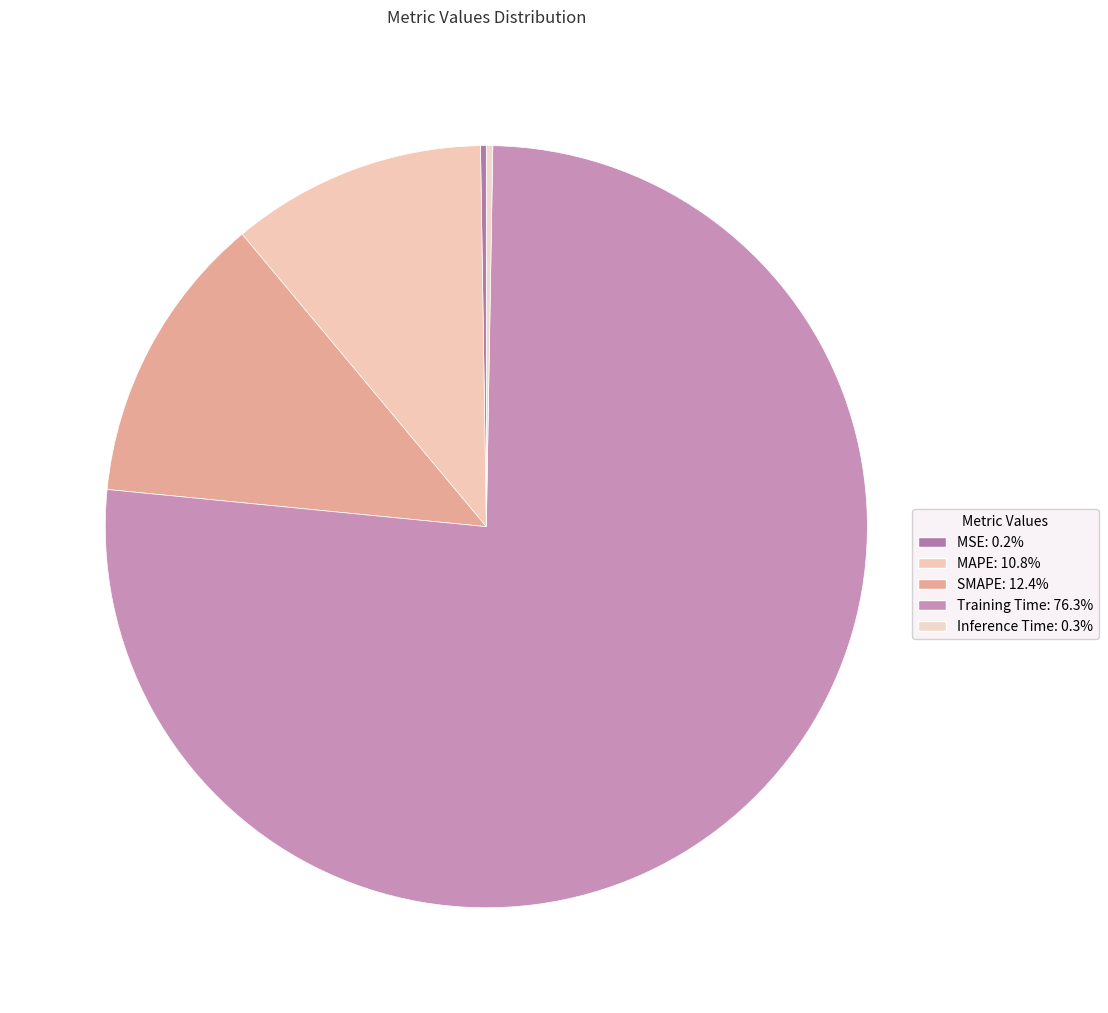

Is there any slice that represents more than half of the pie?

Yes